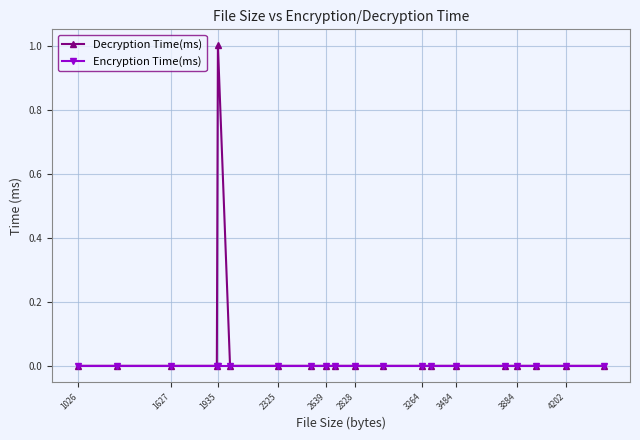

Which series has the widest spread of values?

Decryption Time(ms)